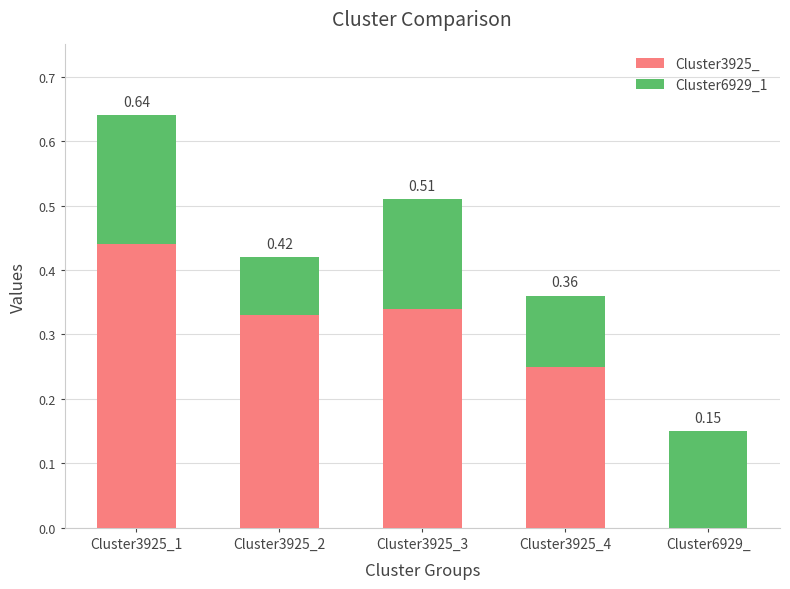

Are the bars grouped side by side (vs. stacked)?

No